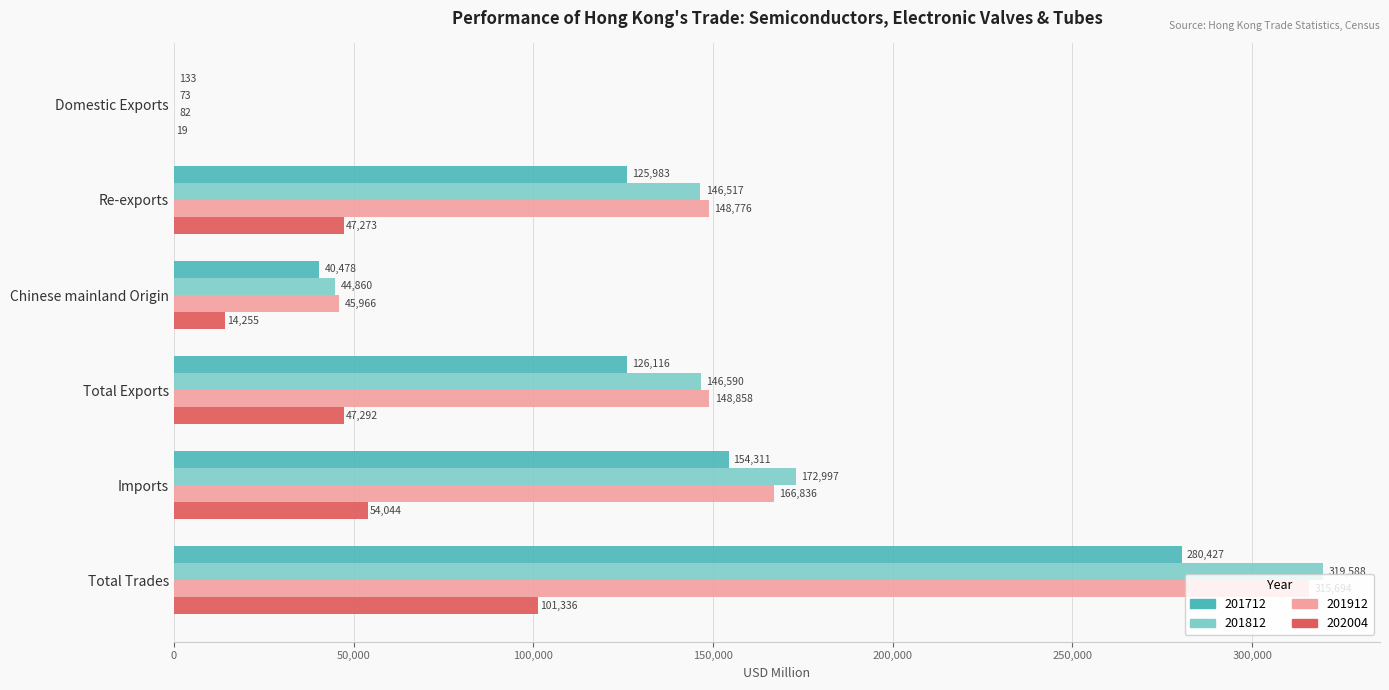

What value does the 201812 series have at Total Exports?

146590.2